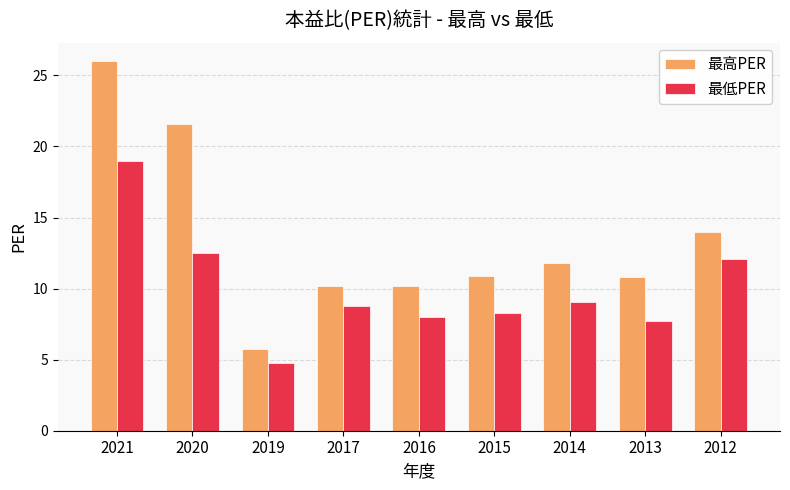

What is the minimum value shown in the chart?

4.8